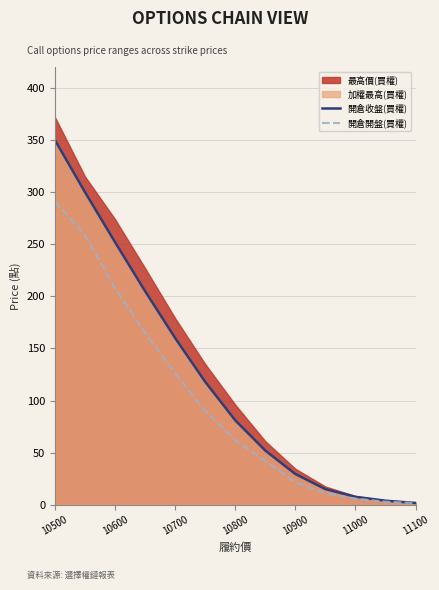

What is the maximum value for 開倉開盤(買權)?

291.0